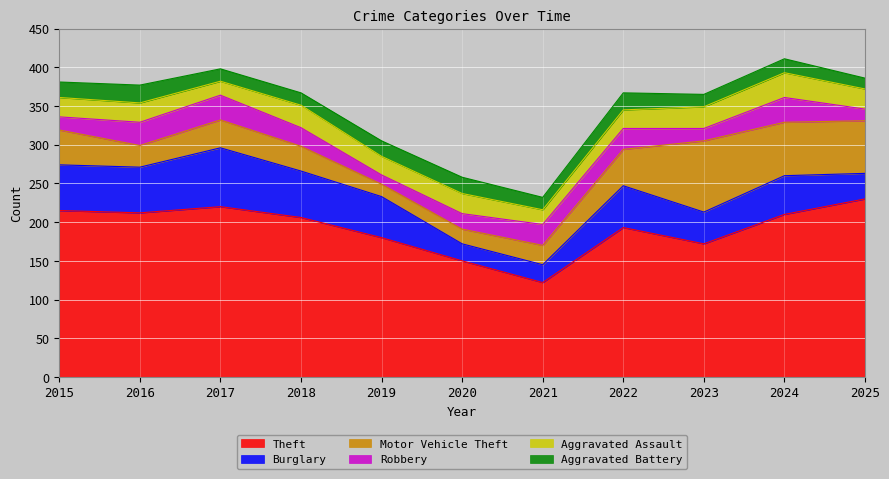

What is the highest value of the Robbery series?

32